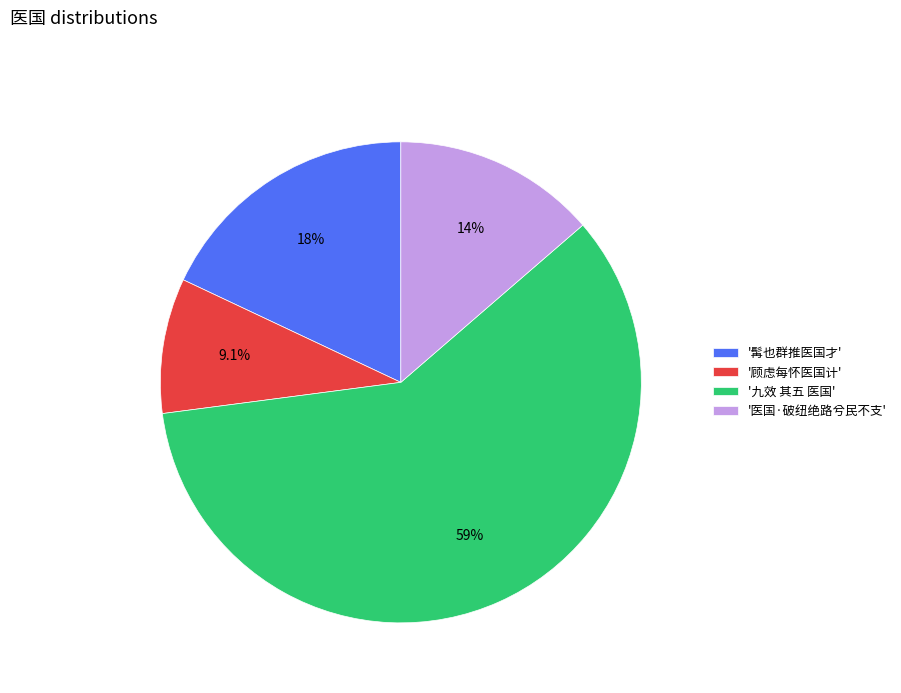

How many slices are in this pie chart?

4